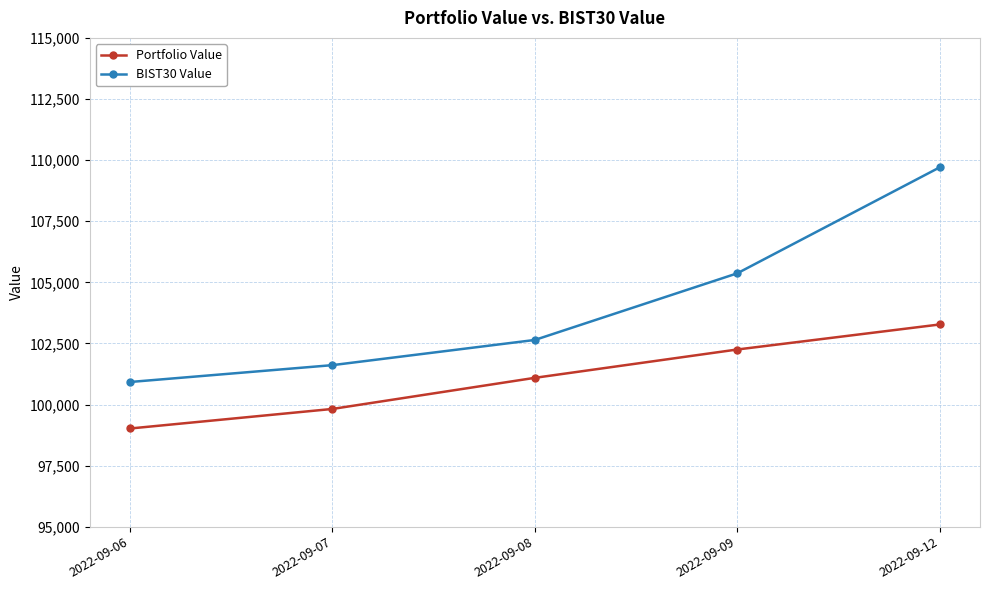

How many lines are shown in the chart?

2